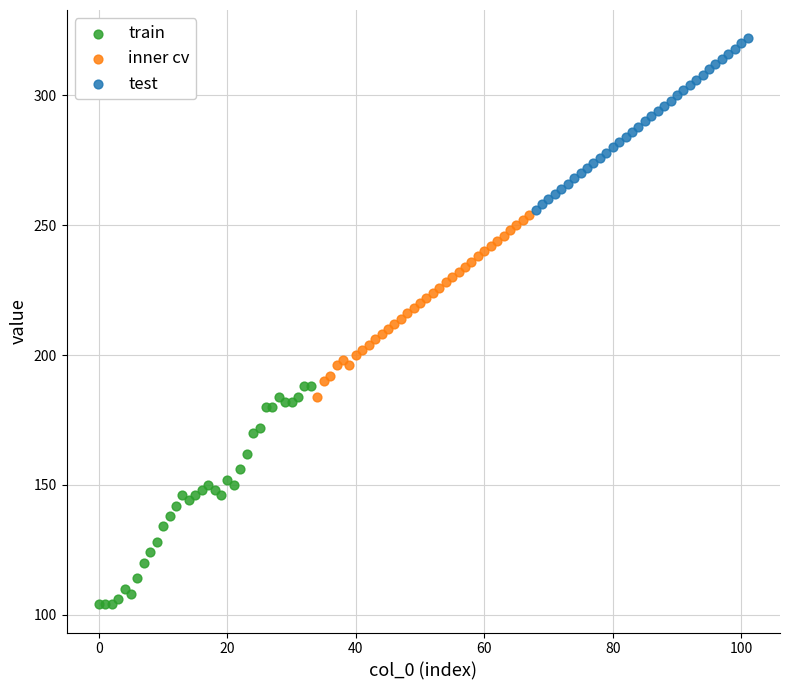

Which series has the largest Y range (max minus min)?

train